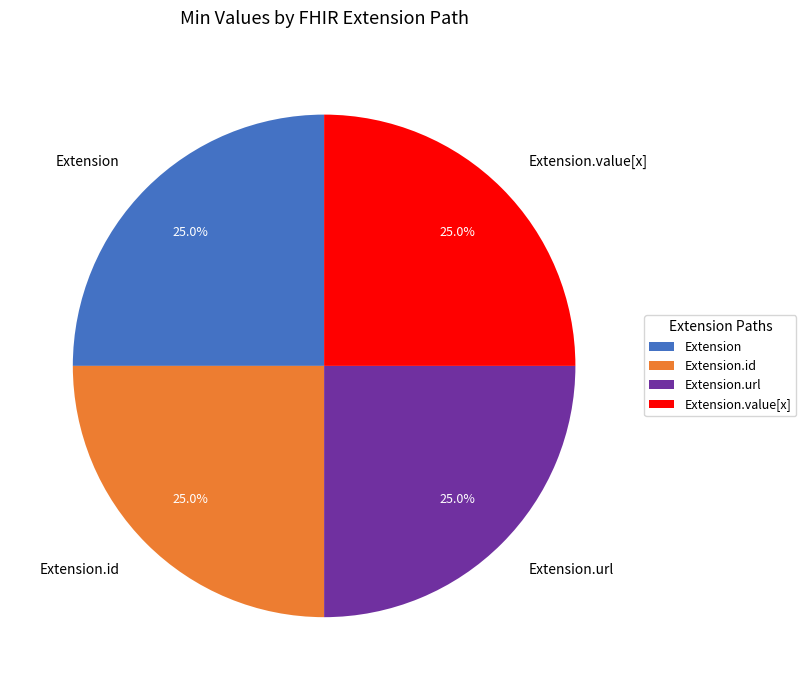

How many segments does this pie chart have?

4